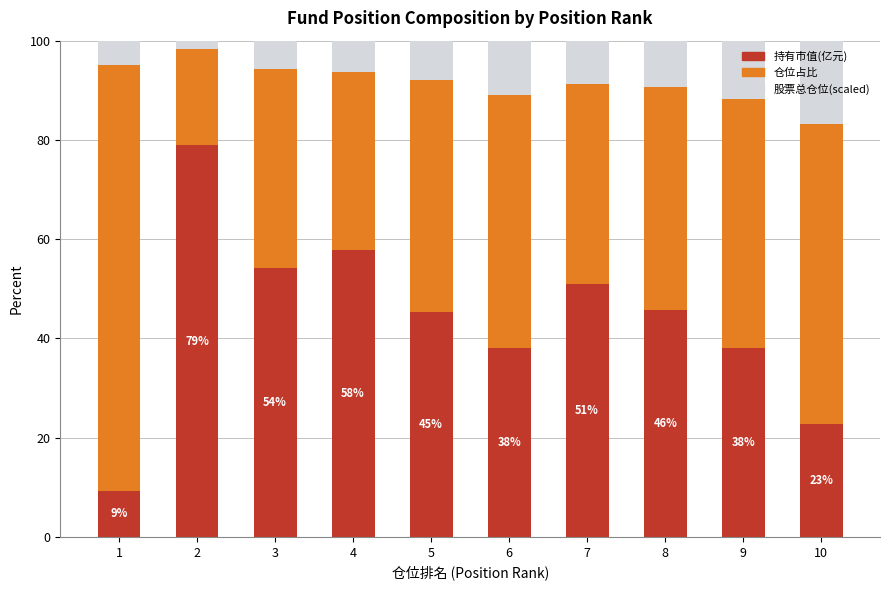

What is the total value across all series at 10?

100.0